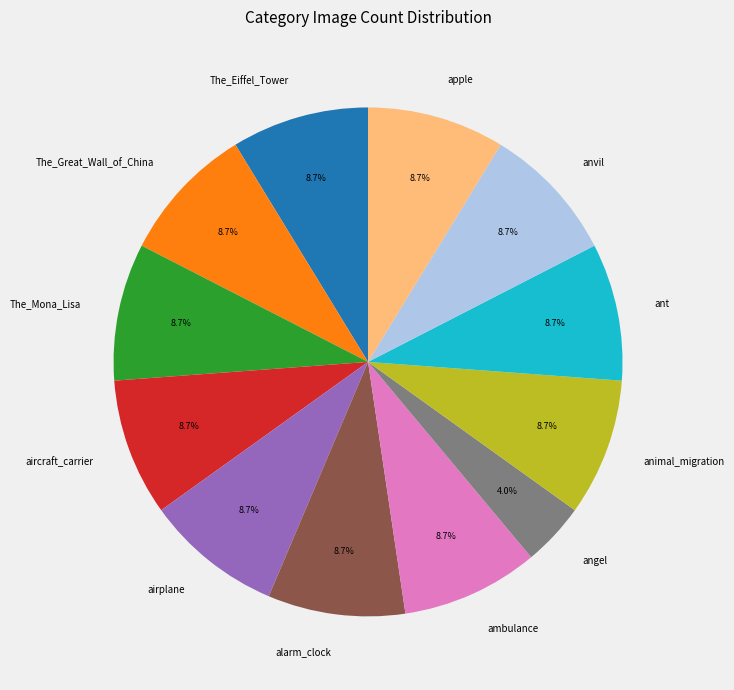

How many segments does this pie chart have?

12